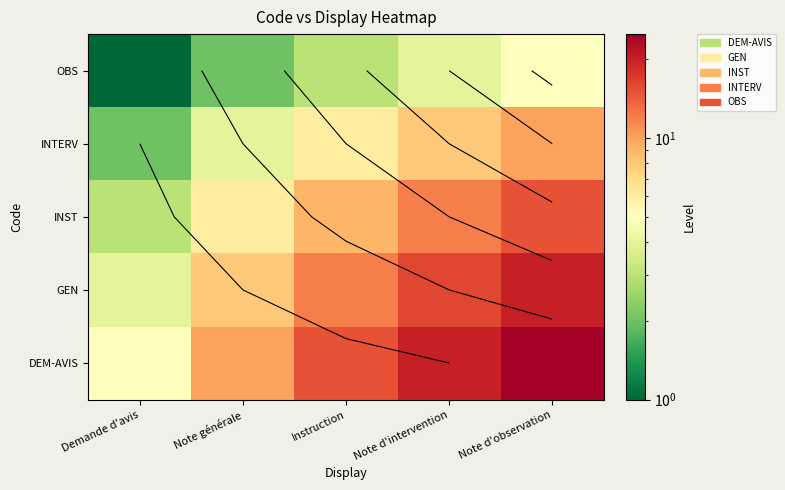

What is the difference between the OBS values at Demande d'avis and Note générale?

1